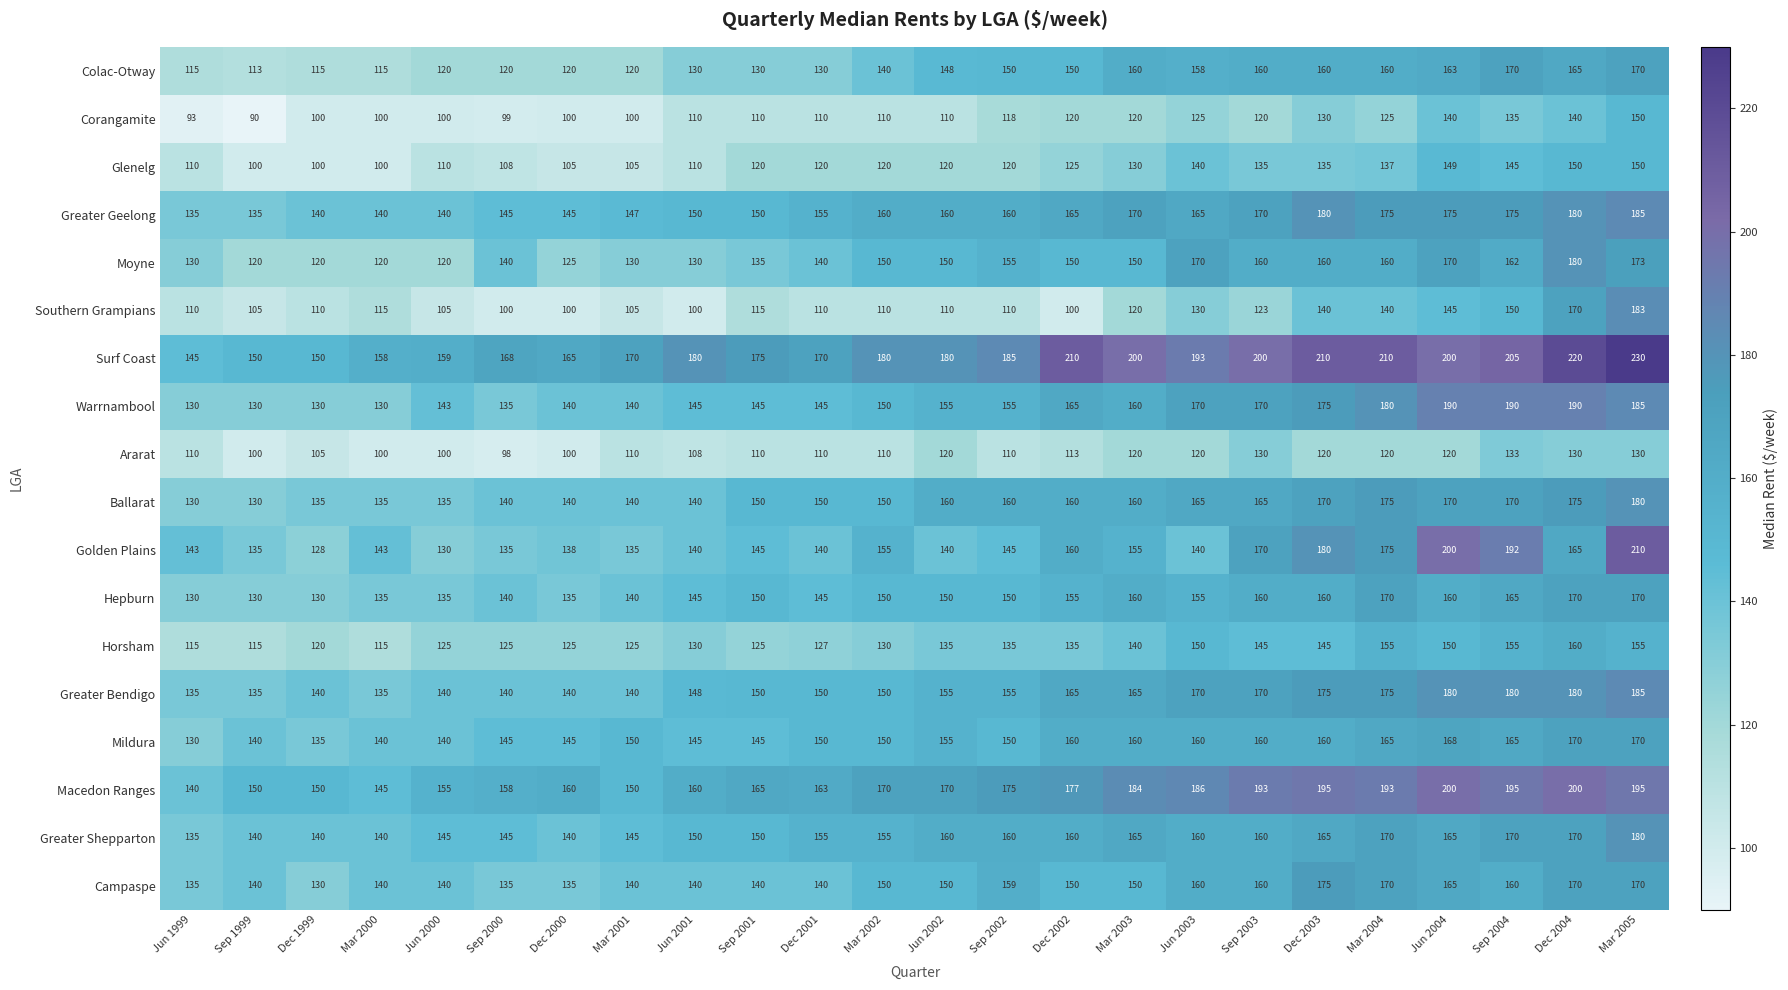

What is the approximate value of Ballarat at Mar 2002, to the nearest 5?

150